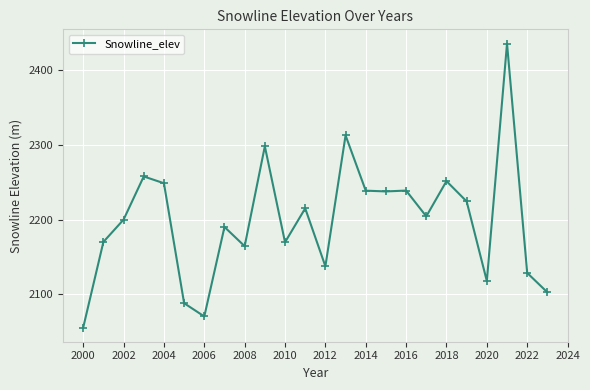

True or false: the data has more than 2 interior local peaks.

True